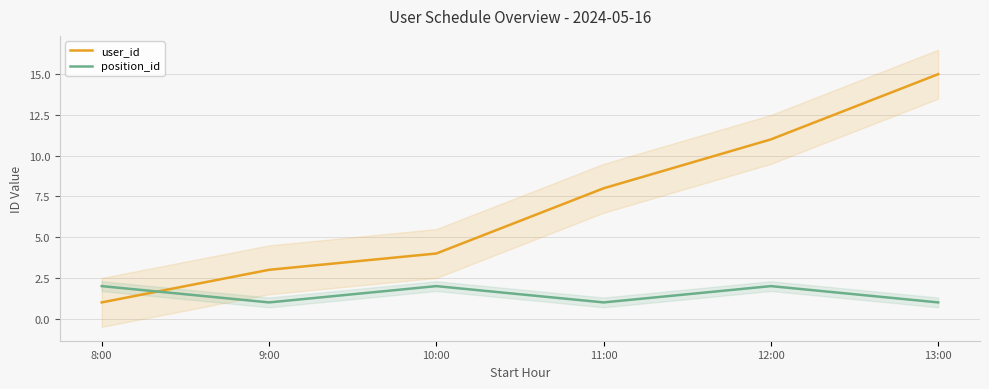

How many lines are shown in the chart?

2